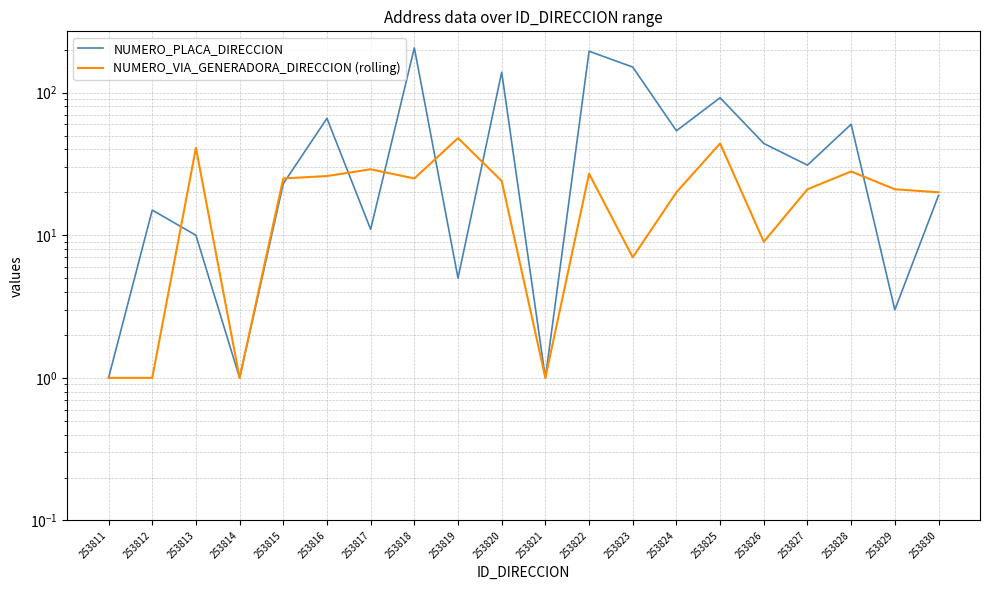

Which series has the largest total across all categories?

NUMERO_PLACA_DIRECCION